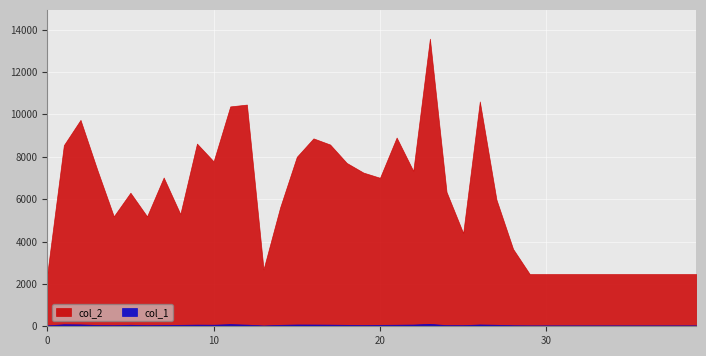

At which category is the sum across all series the highest?

23